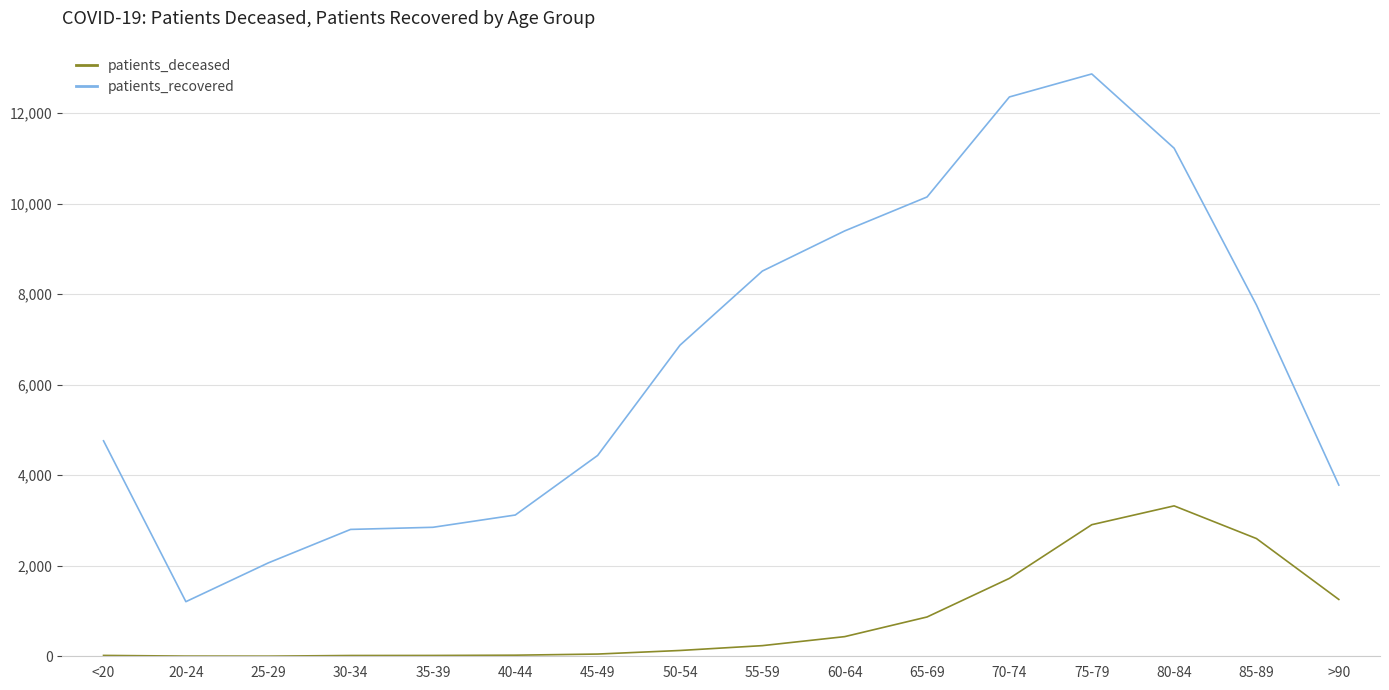

Rank the series at 30-34 from lowest to highest value.

patients_deceased, patients_recovered